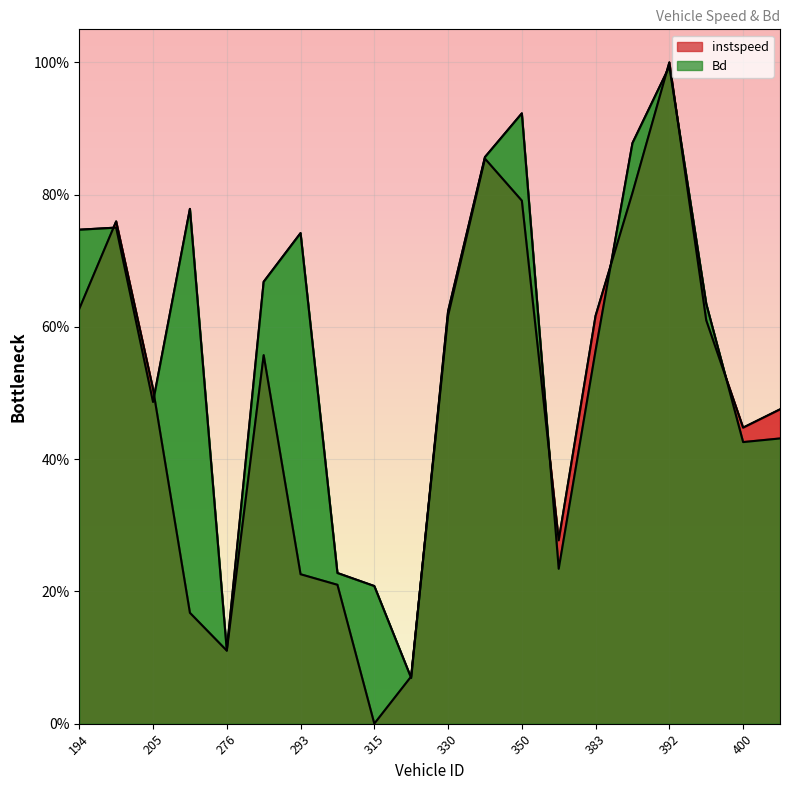

Reading right to left, transcribe all the data shown in this chart.

instspeed: 0.5	0.4	0.6	1.0	0.8	0.6	0.3	0.8	0.9	0.6	0.1	0.0	0.2	0.2	0.6	0.1	0.2	0.5	0.8	0.6
Bd: 0.4	0.4	0.6	1.0	0.9	0.6	0.2	0.9	0.9	0.6	0.1	0.2	0.2	0.7	0.7	0.1	0.8	0.5	0.8	0.7